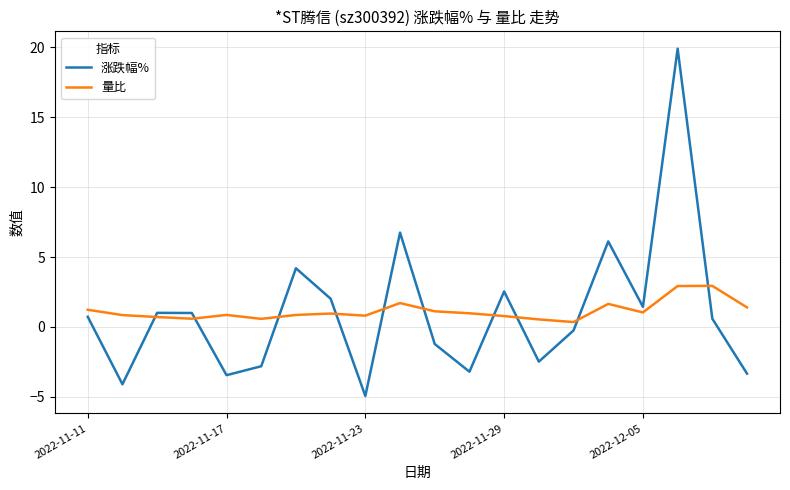

After their last crossing, which series has the higher values: 涨跌幅% or 量比?

量比